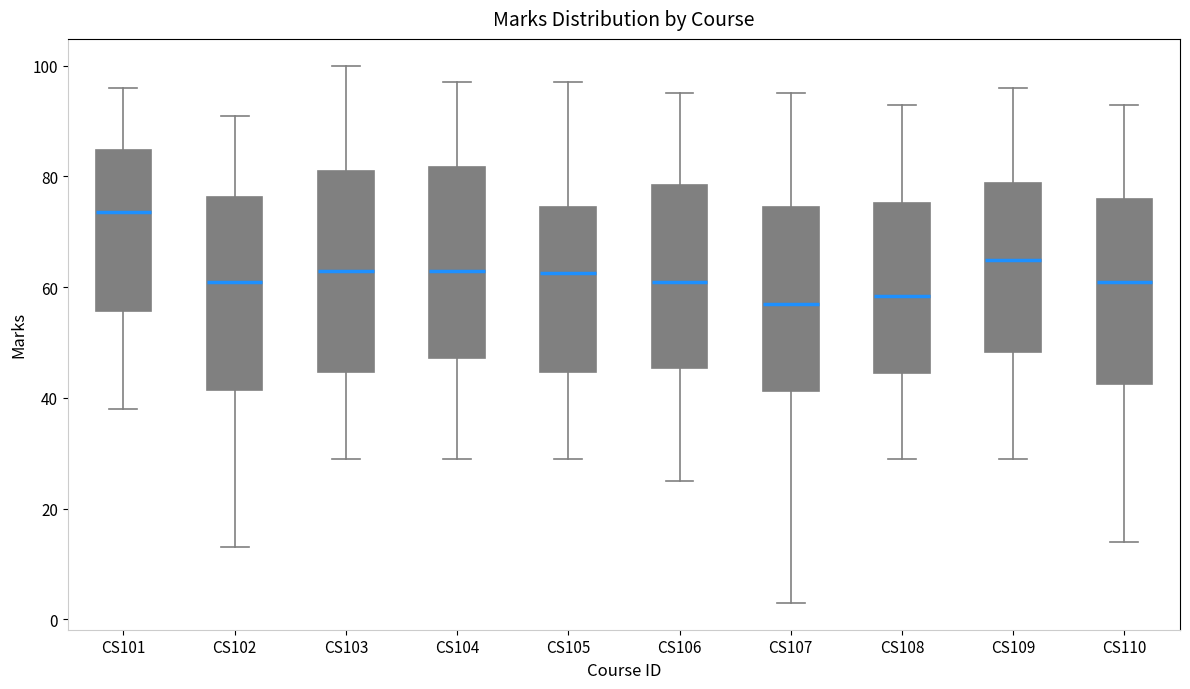

Which box's median line is the highest?

CS101